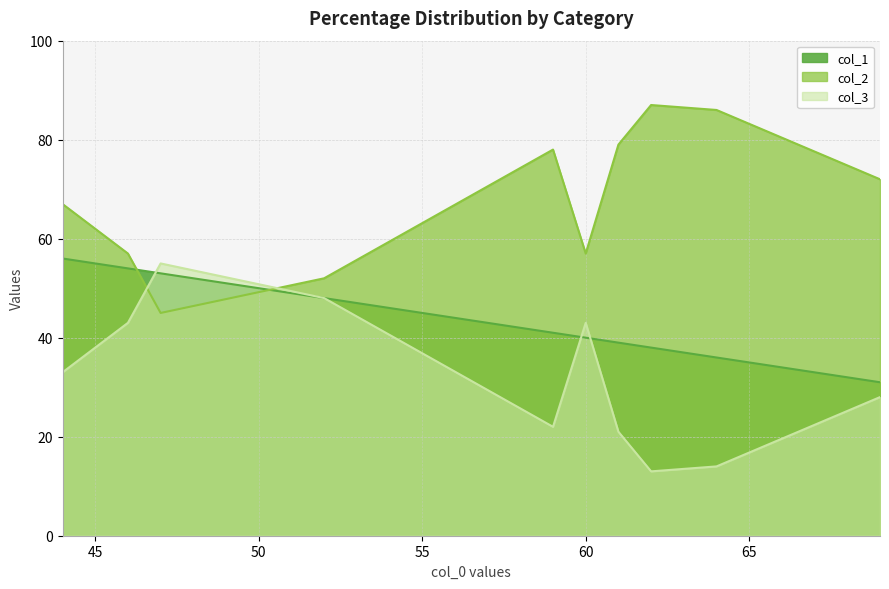

Rank the categories by col_1 value from highest to lowest.

44, 46, 47, 52, 59, 60, 61, 62, 64, 69